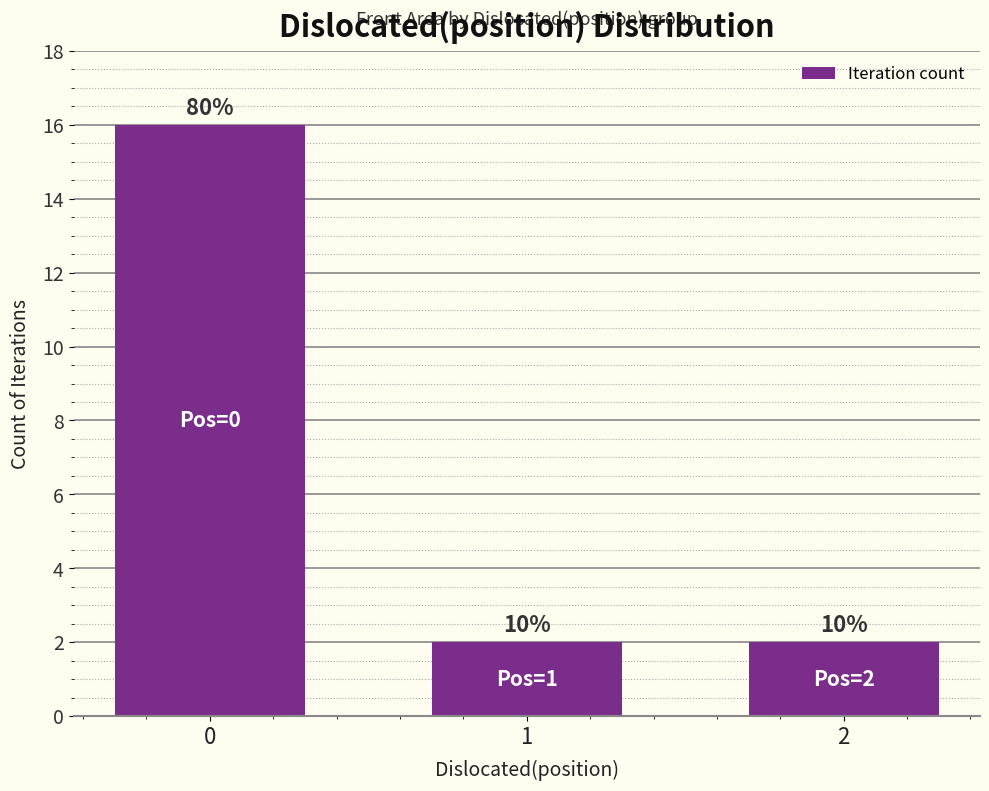

Are the bars horizontal?

No